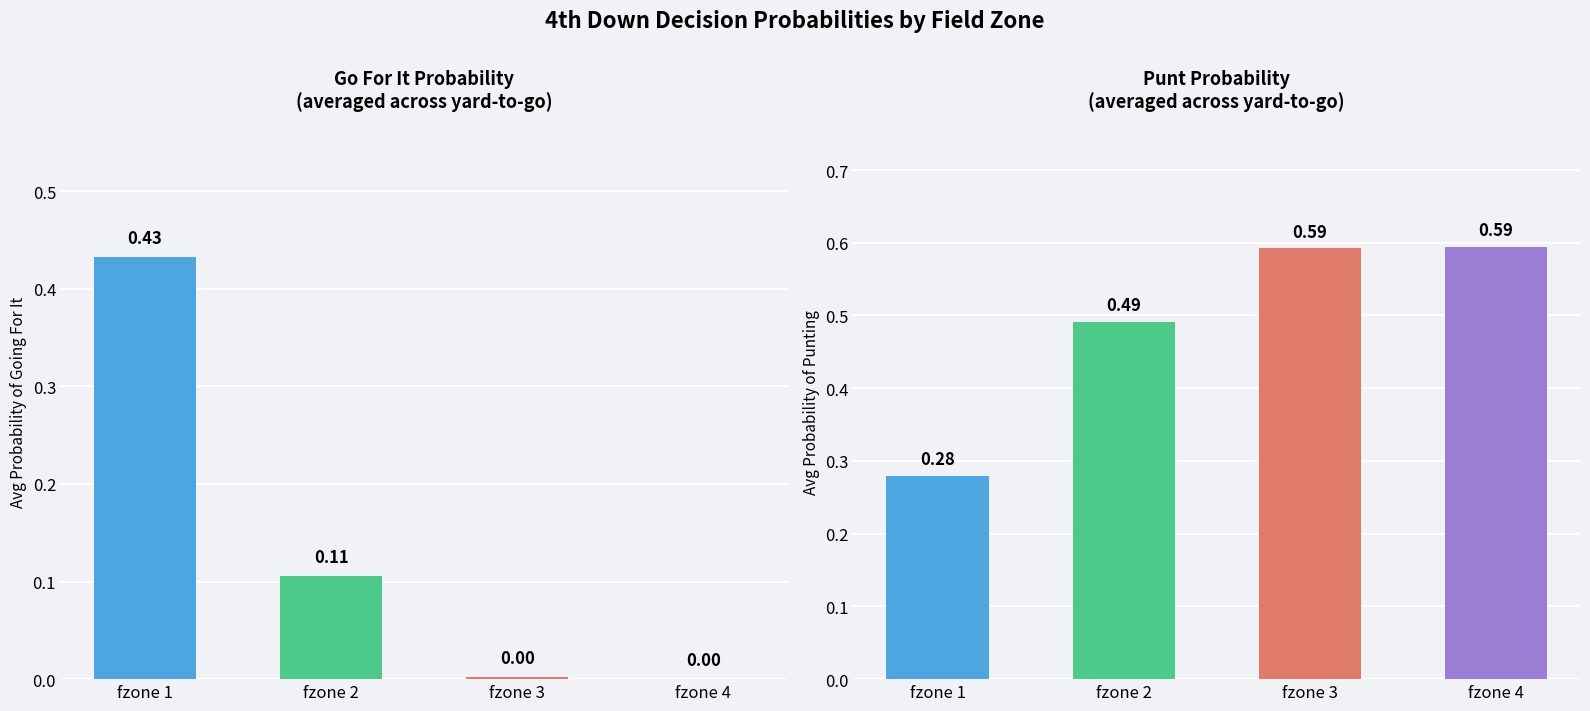

List the series in order of their peak value, lowest first.

gofor, punt